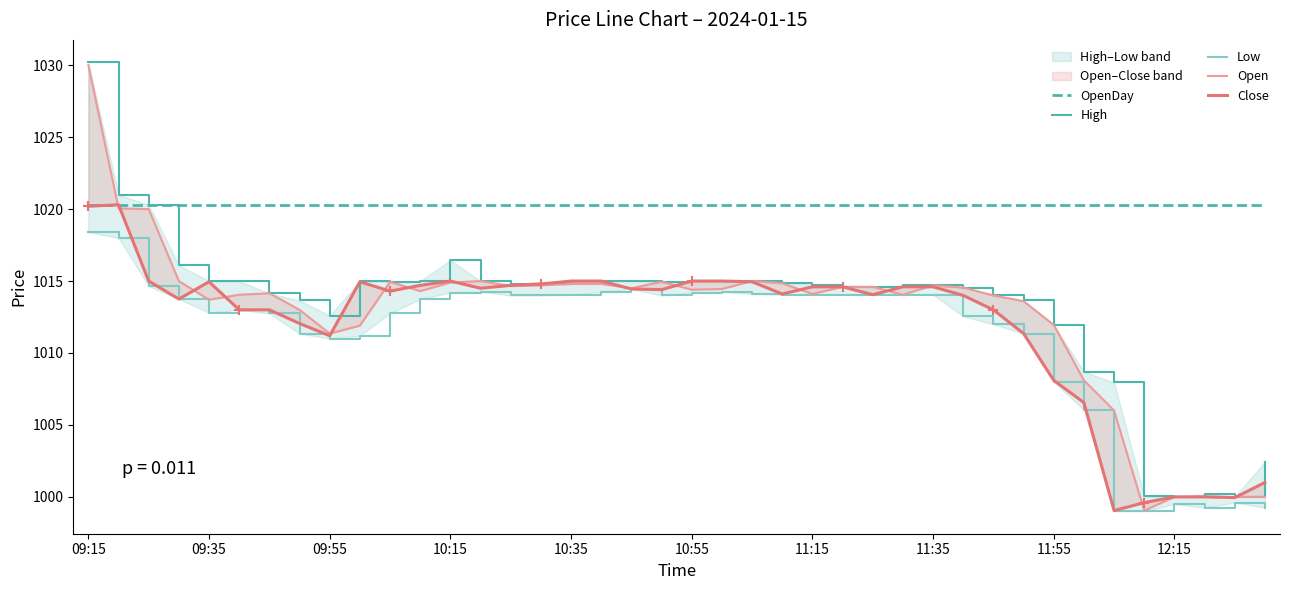

At how many categories does at least one series exceed 1017?

40